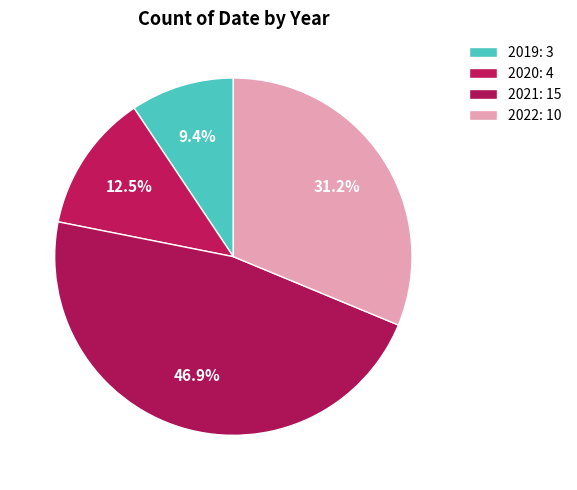

Rank the categories by value from lowest to highest.

2019, 2020, 2022, 2021